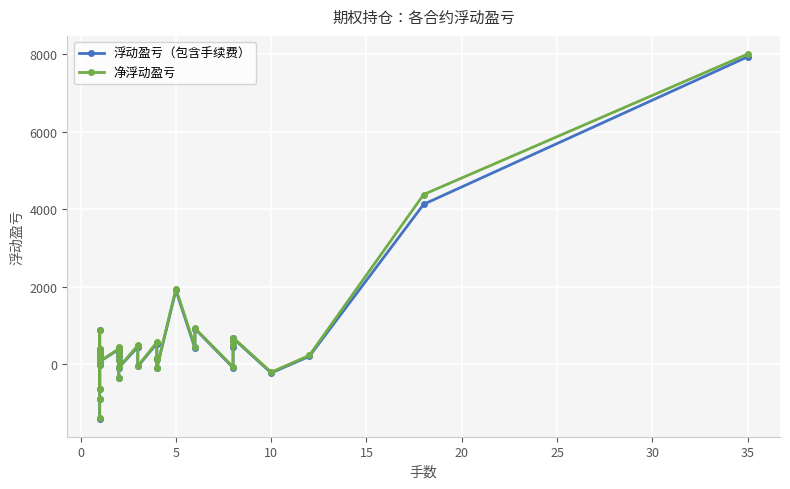

True or false: 净浮动盈亏 has more than 1 points higher than both neighbors.

True